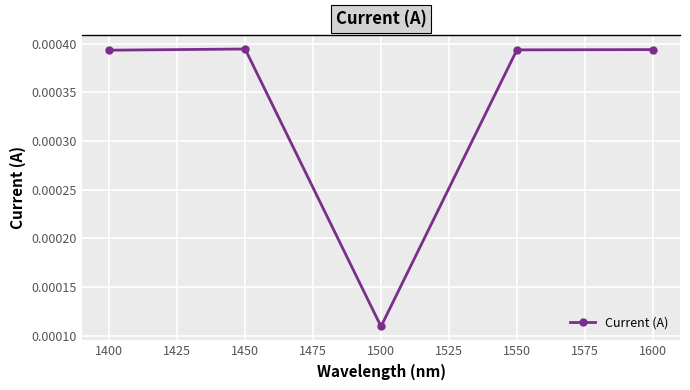

Does the chart display data point markers on the line(s)?

Yes